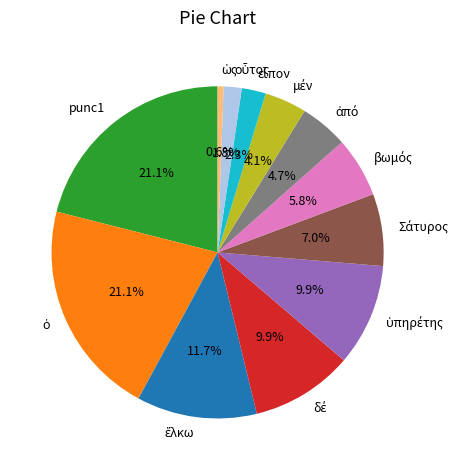

Does any single category account for the majority?

No